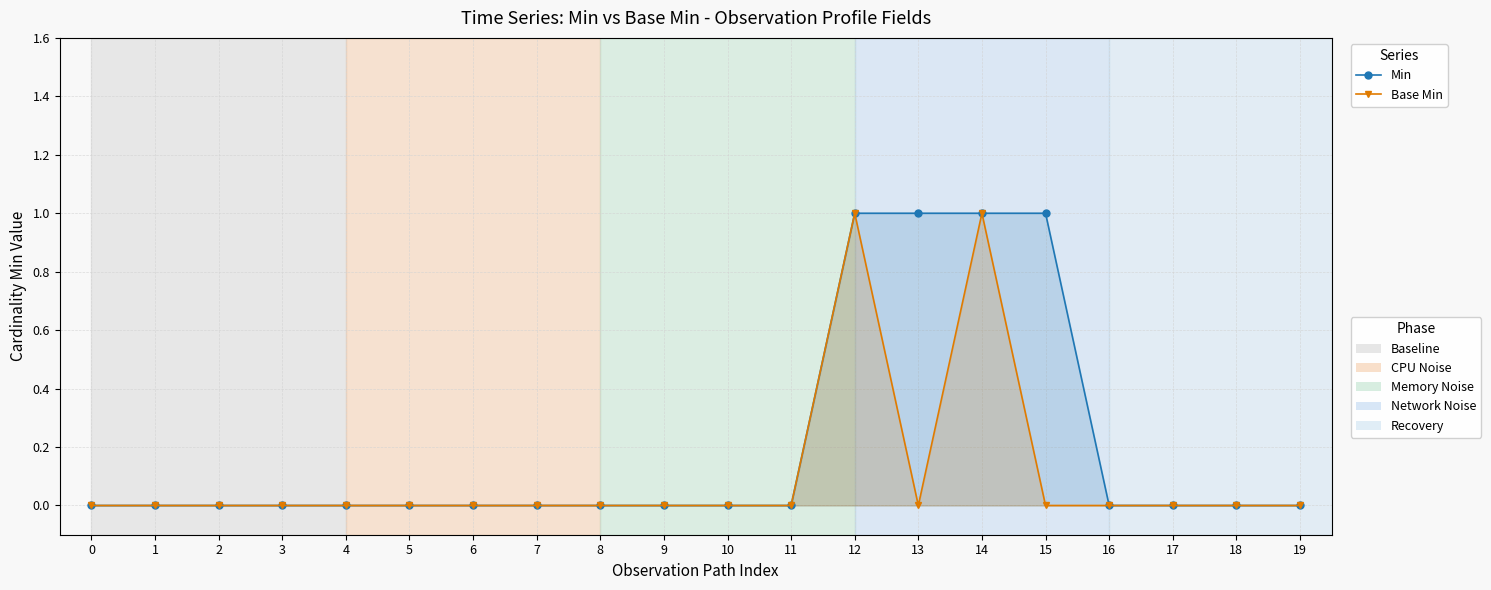

How many values in Min are above zero?

4